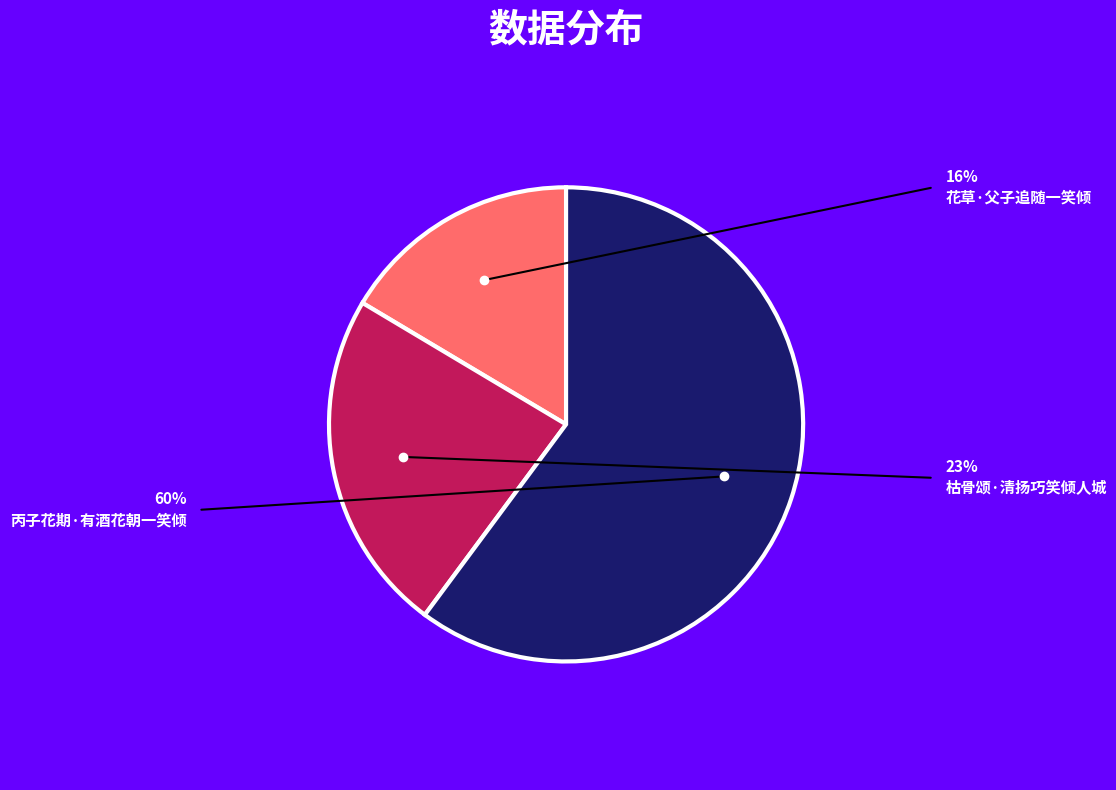

Is there a majority slice in this chart?

Yes